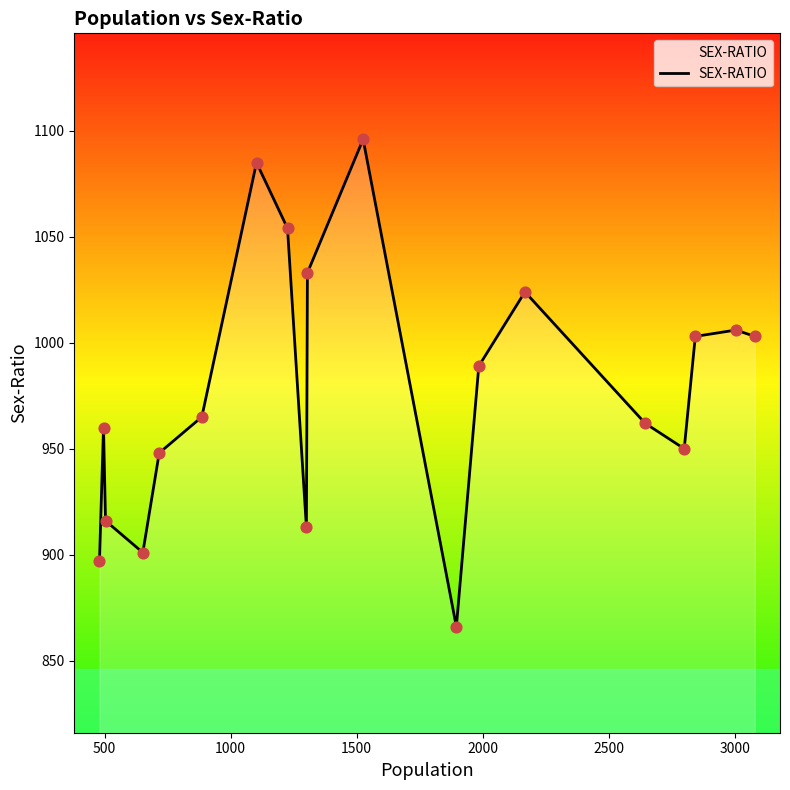

What is the smallest value displayed?

866